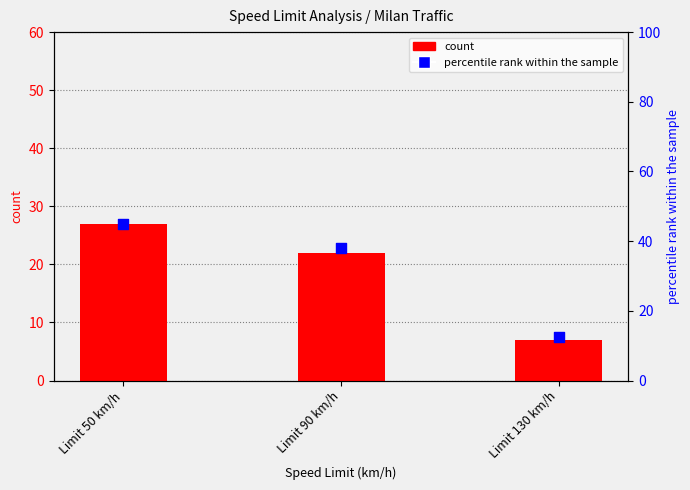

At which category is the sum across all series the highest?

Limit 50 km/h